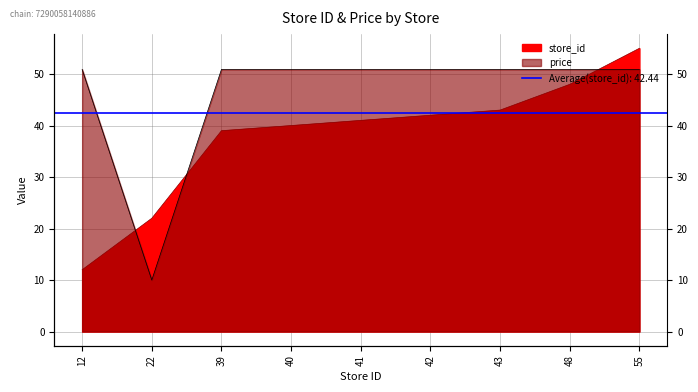

At which label does store_id reach its minimum?

12